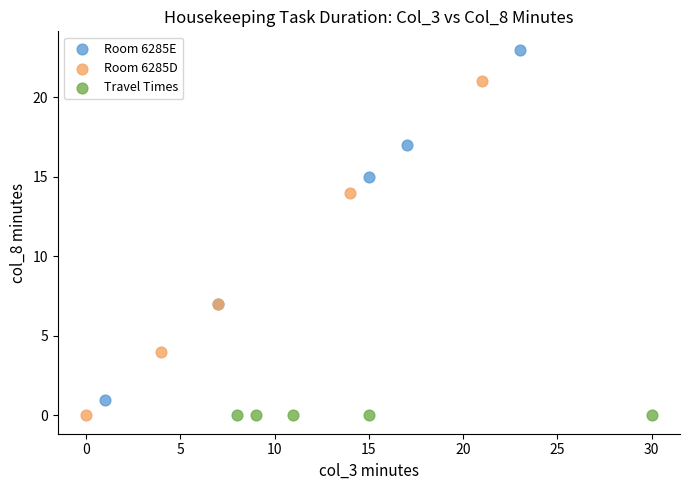

Which series contains the highest Y value?

Room 6285E